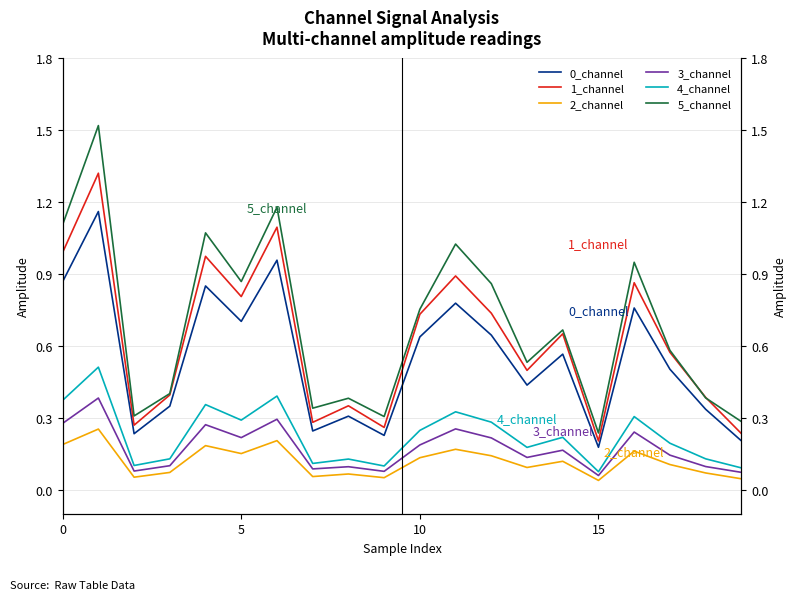

Which series has the largest total across all categories?

5_channel